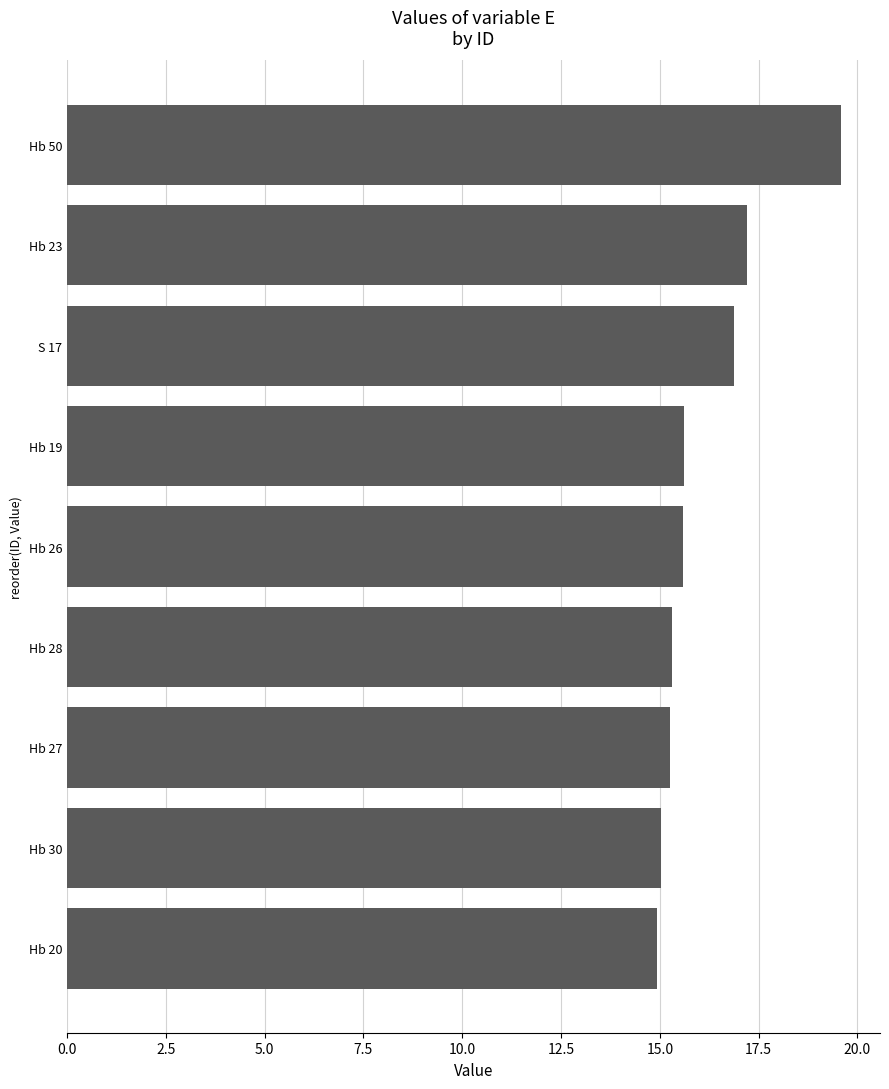

What is the sum of all values?

145.4